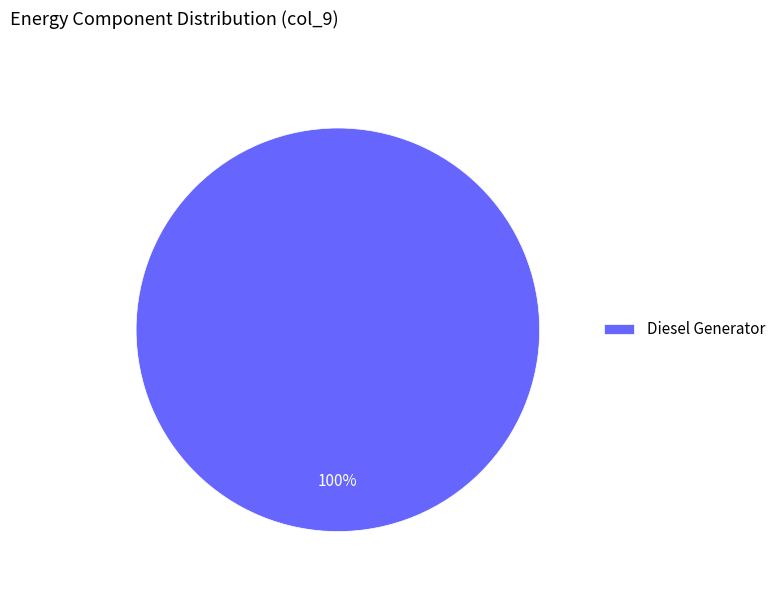

True or false: Diesel Generator accounts for 100% of the total.

True